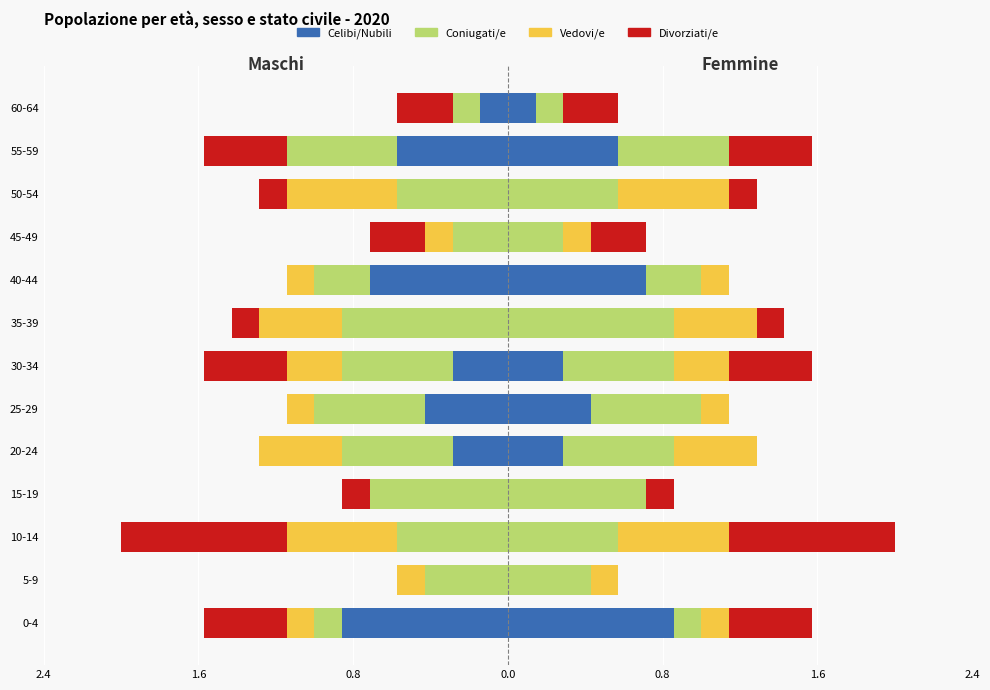

How many bars are there in each group?

4